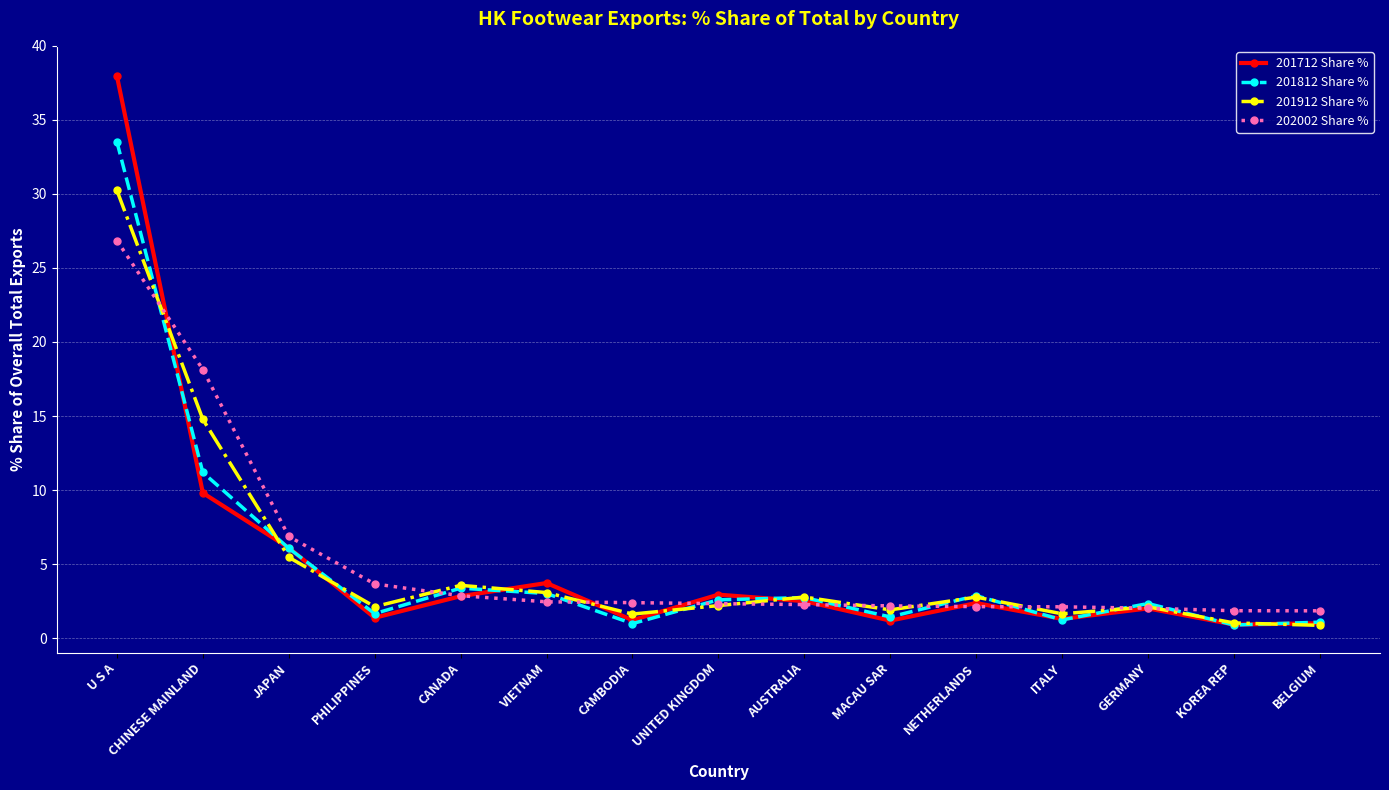

How many series are shown in this chart?

4